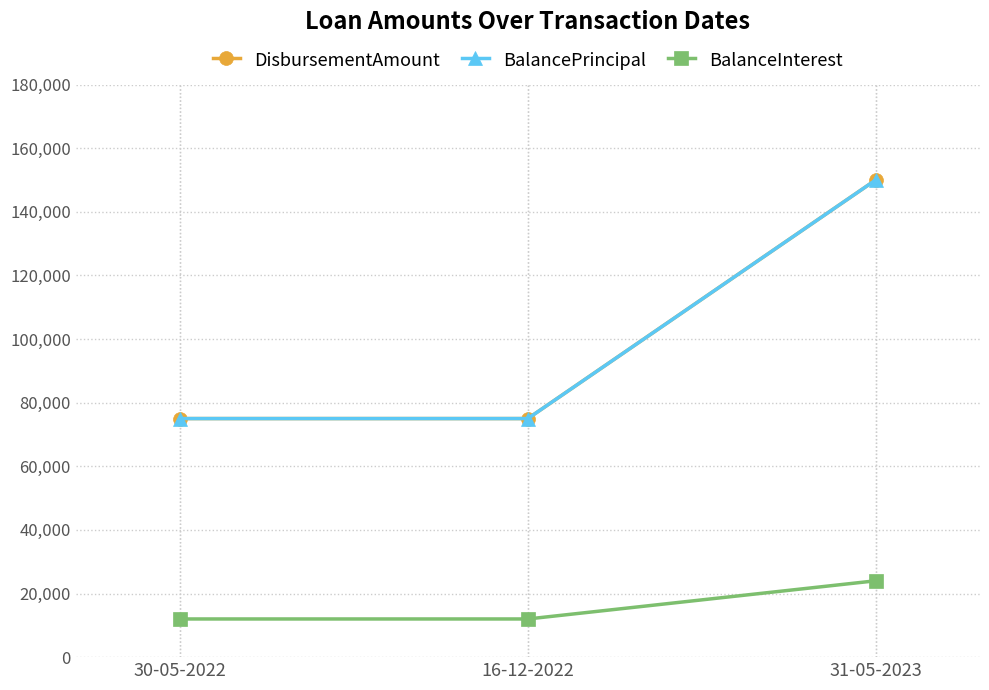

Does the chart have visible grid lines?

Yes